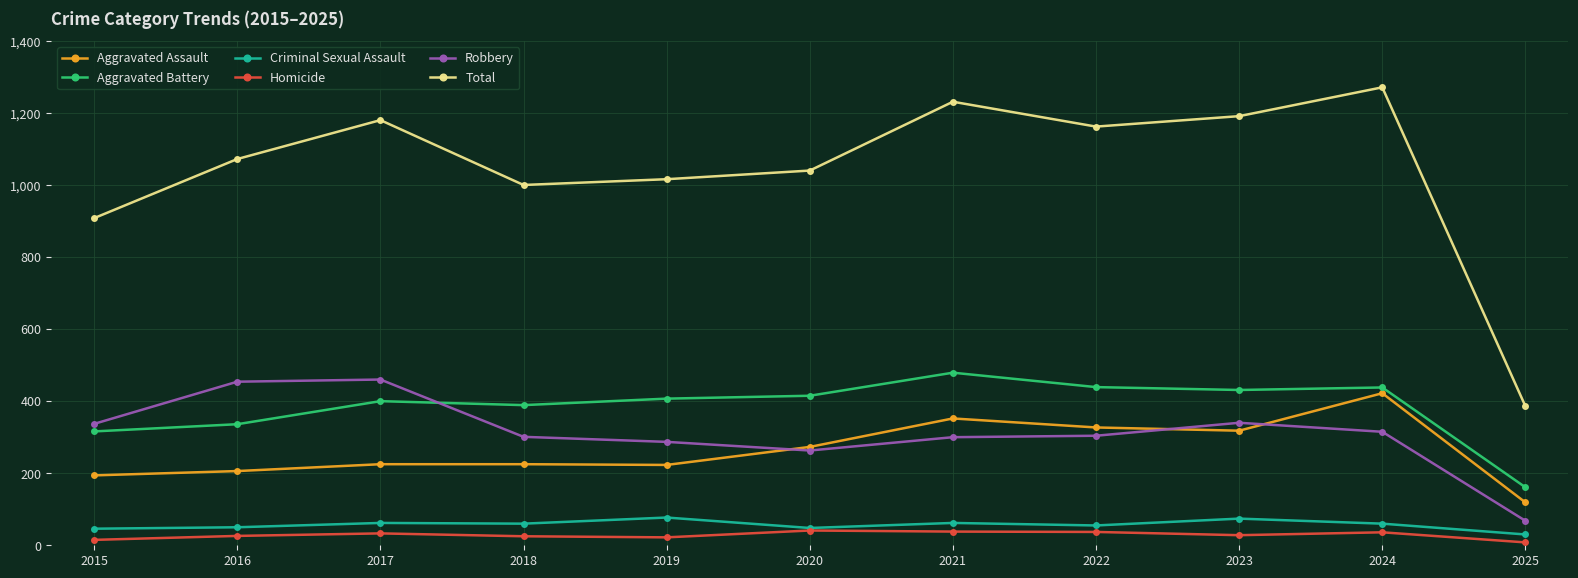

True or false: Aggravated Battery and Total intersect in this chart.

False